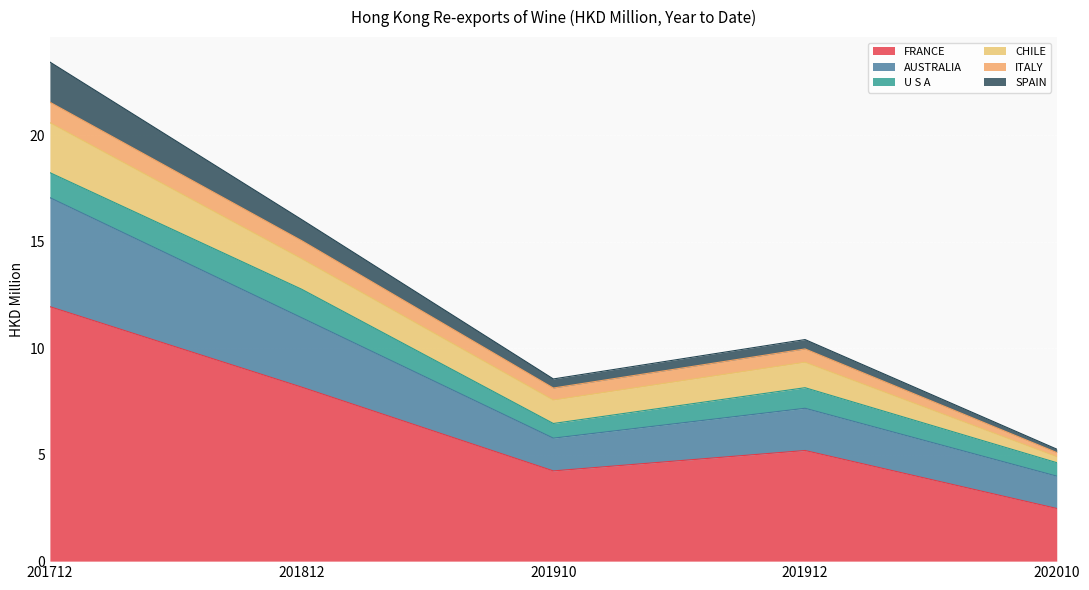

At which category is the sum across all series the highest?

201712